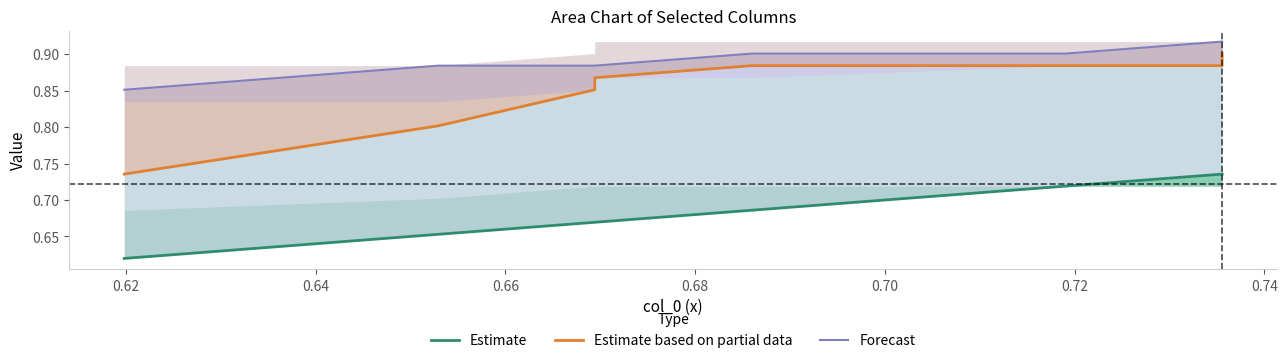

True or false: Forecast has more than 2 interior local peaks.

False